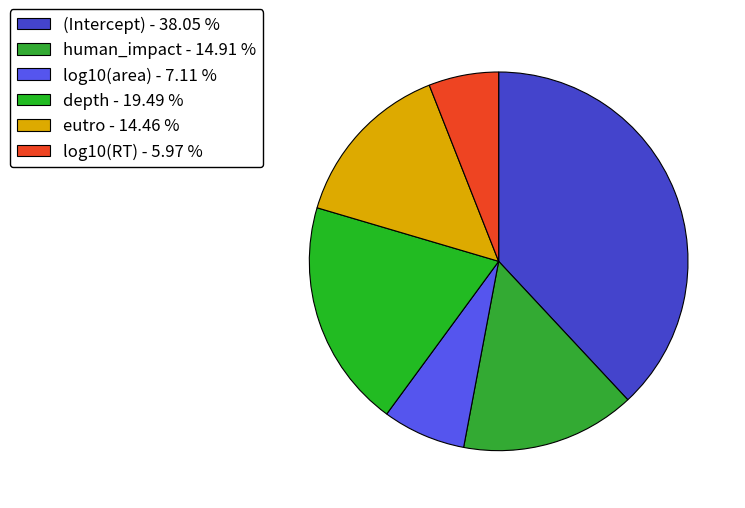

Is it true that human_impact is 6% of the pie?

False